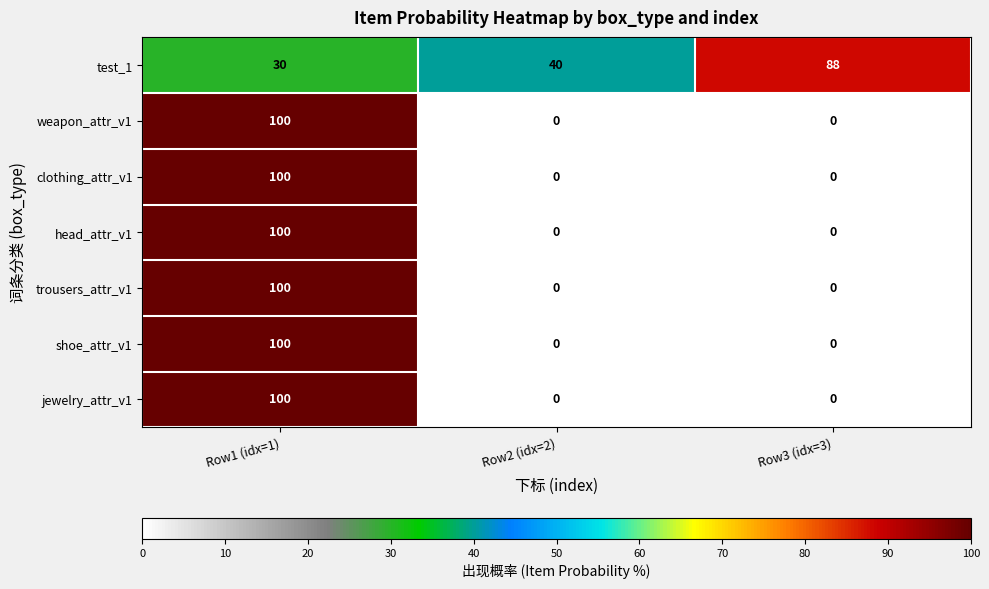

Between Row2 (idx=2) and Row3 (idx=3), which series saw the biggest shift?

test_1